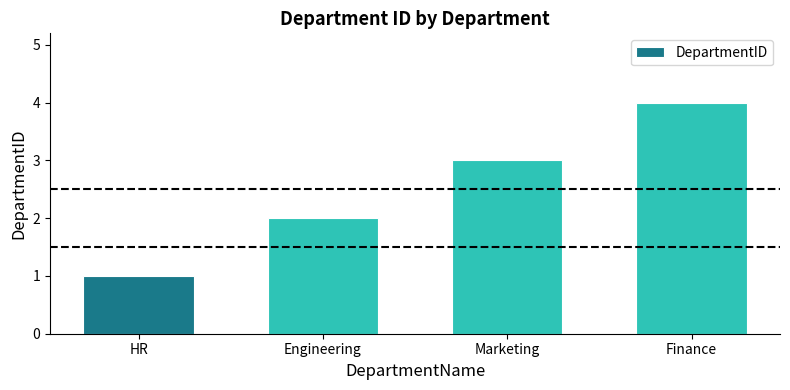

Rank the categories by value from highest to lowest.

Finance, Marketing, Engineering, HR